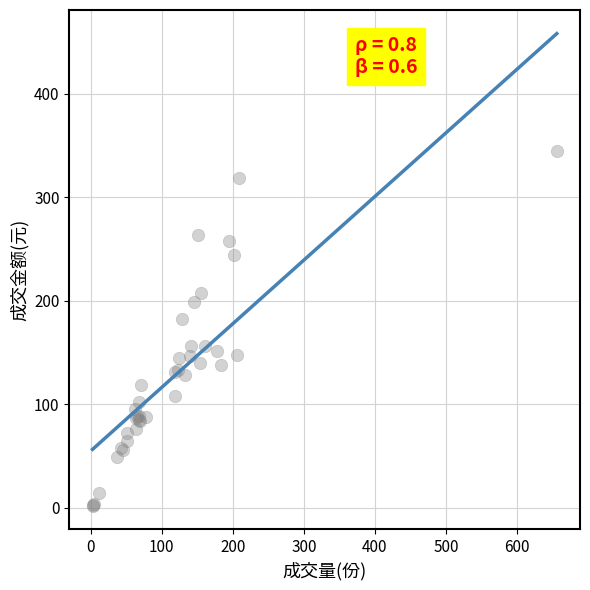

What Y value in the scatter plot is closest to 173?

182.1